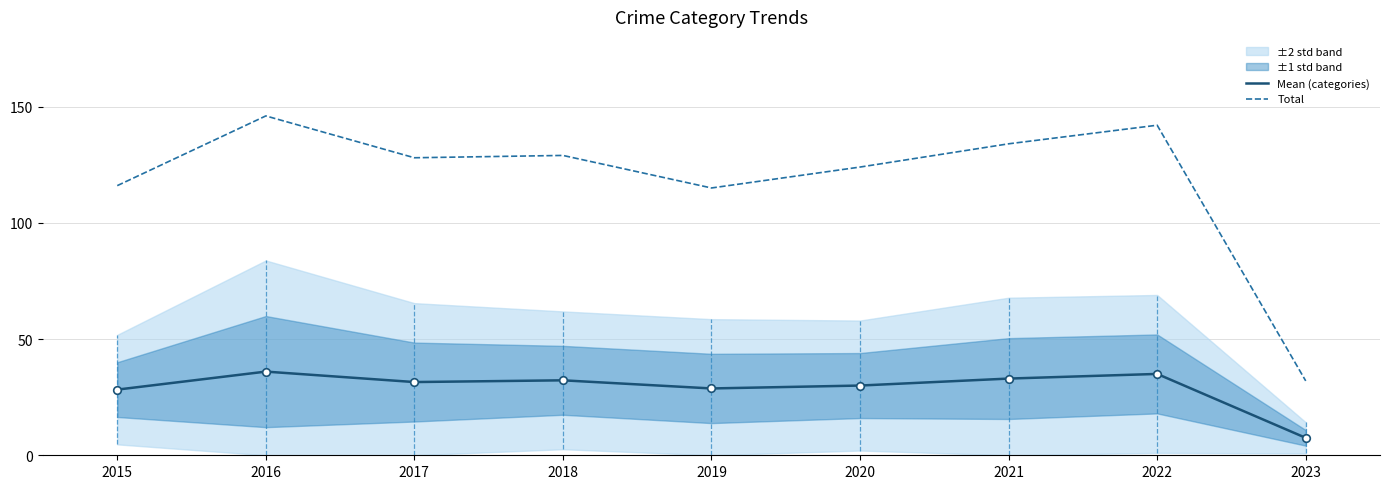

The value of Total at 2015 is 57.0. True or false?

False